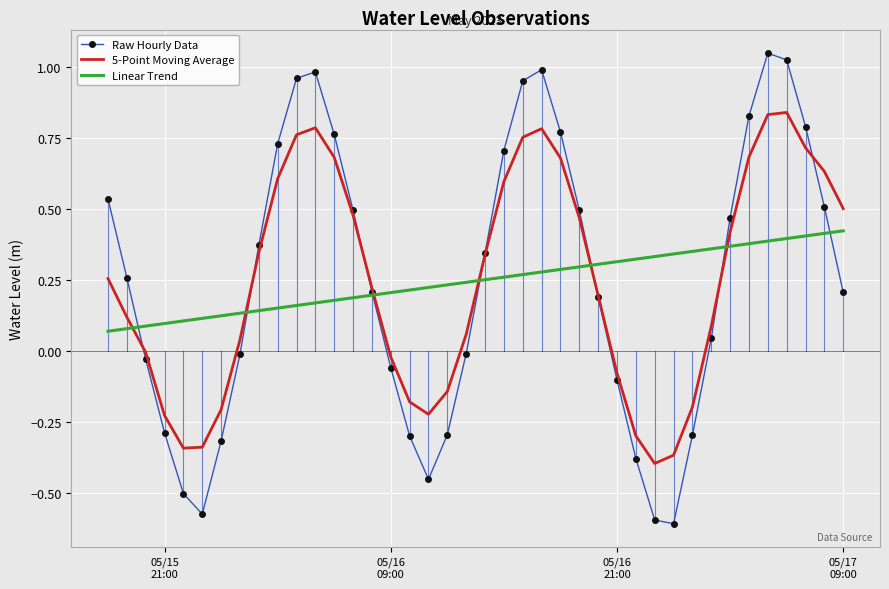

Count the Linear Trend values in the range 0 to 1.

40